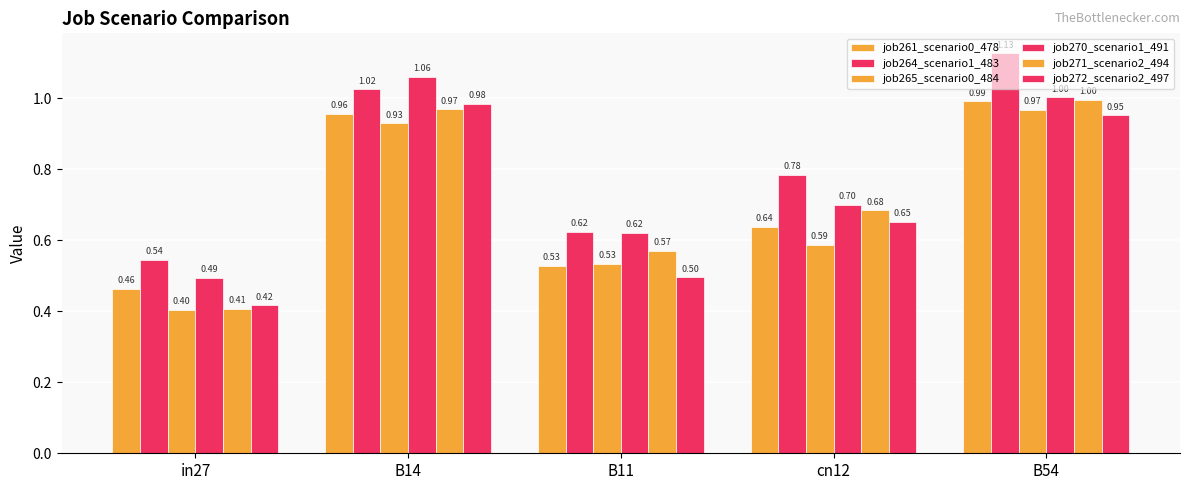

How many bars are there in total?

30